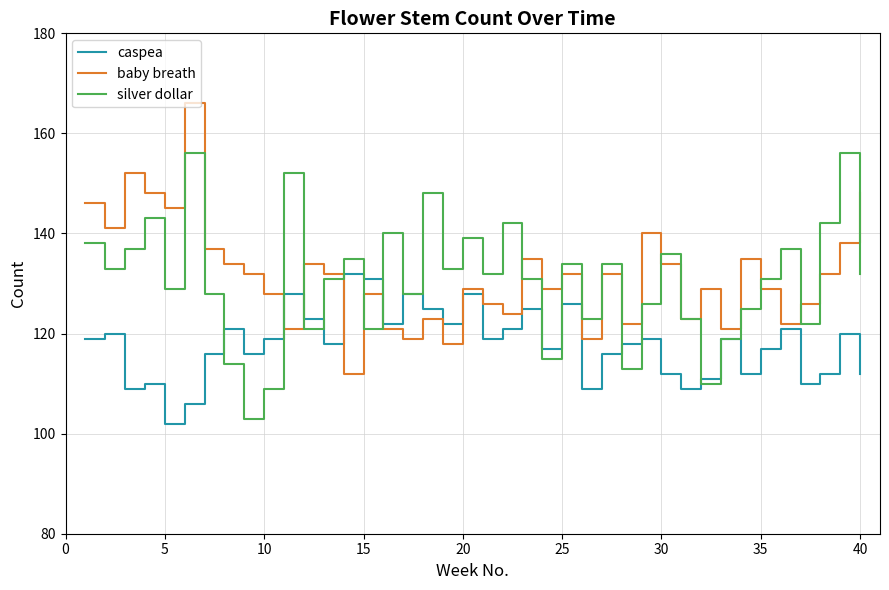

After their last crossing, which series has the higher values: caspea or baby breath?

baby breath